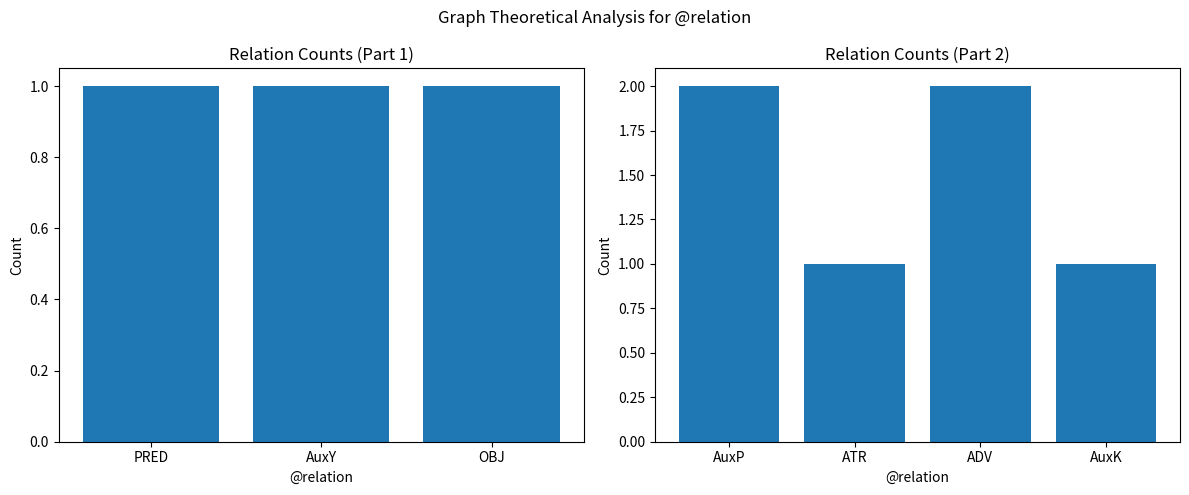

Where is the data nearest to the value 1?

PRED